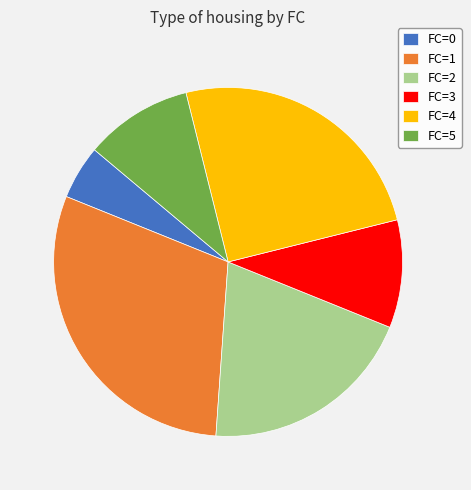

The FC=1 slice represents 22% of the pie. True or false?

False